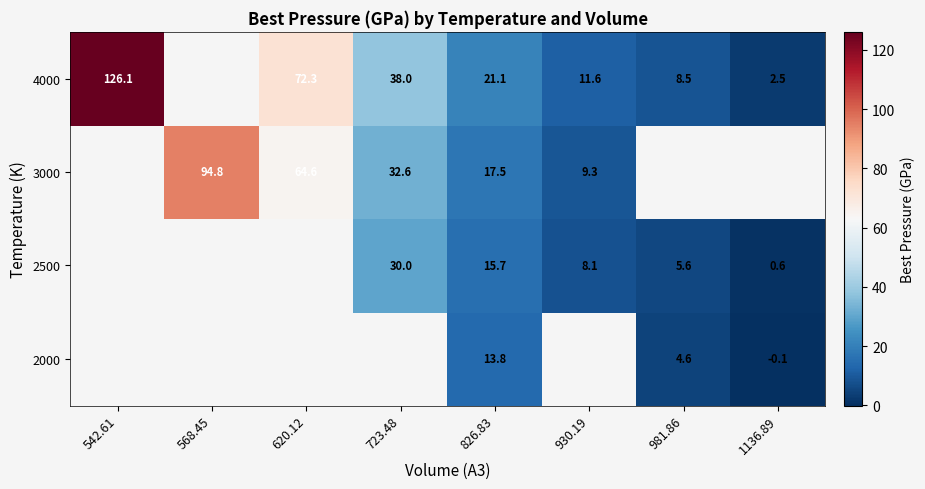

Is the value of 2500 at 1136.89 greater than the value of 4000 at 930.19?

No